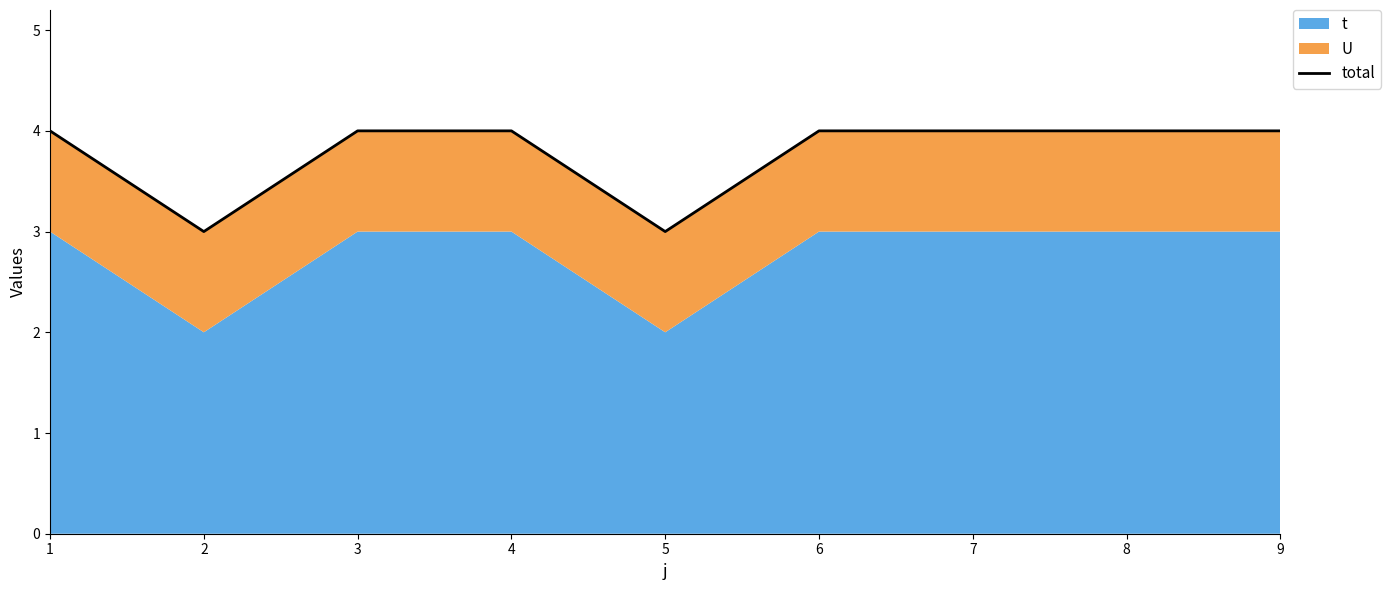

How many lines are shown in the chart?

1